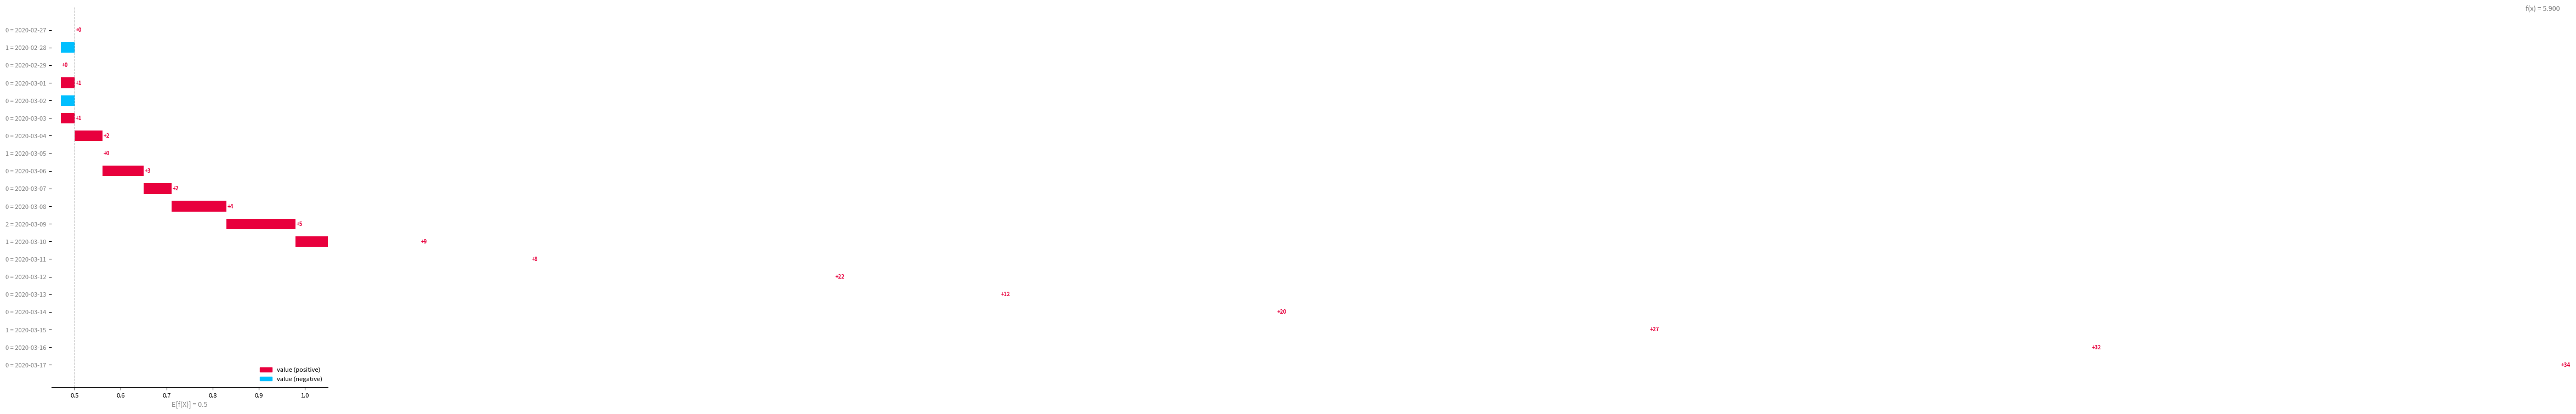

What is the difference between the values at 0 = 2020-03-16 and 0 = 2020-03-06?

0.9